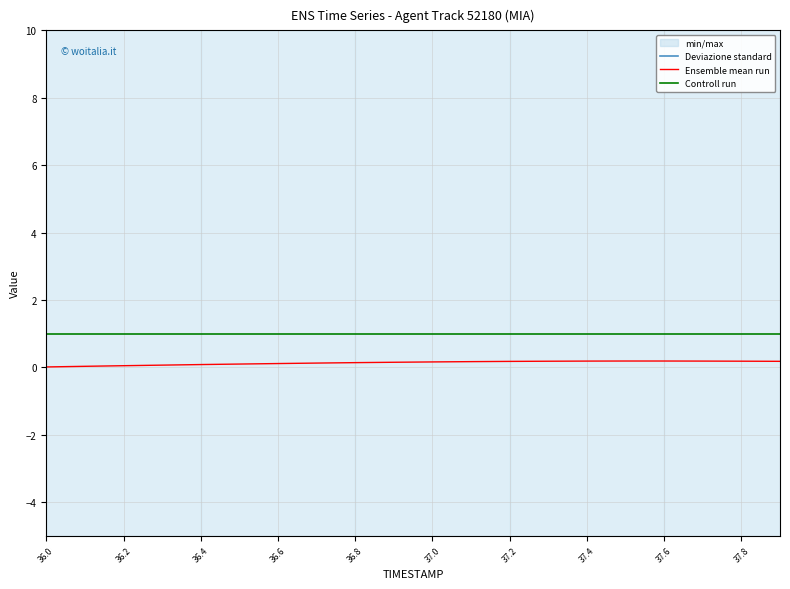

Is the value of Ensemble mean run at 36.6 greater than the value of Controll run at 36.4?

No